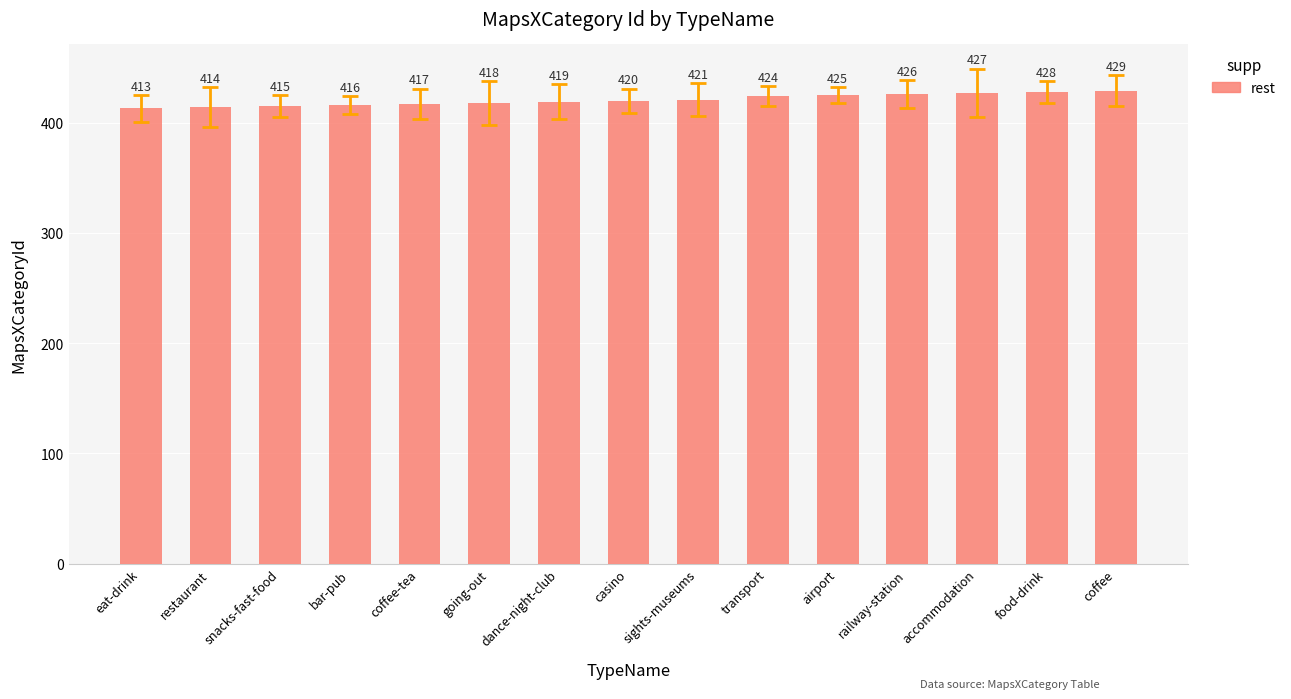

What is the change in value from eat-drink to accommodation?

+14